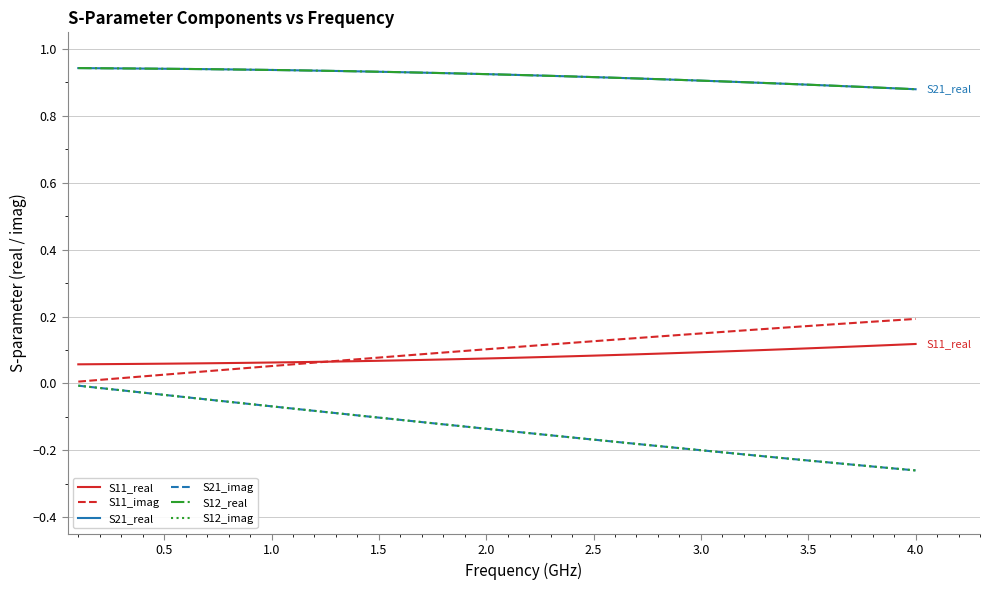

Does the chart display data point markers on the line(s)?

No